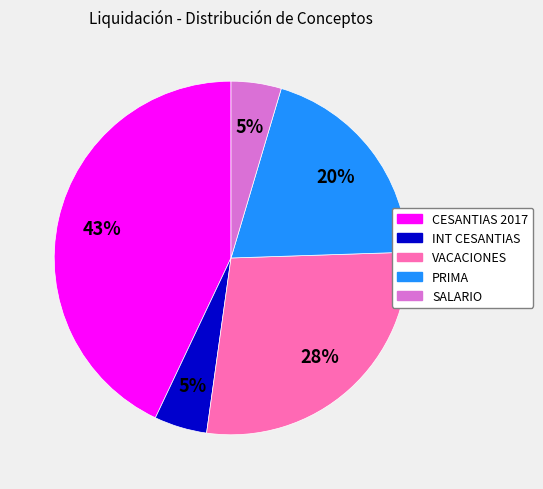

Which slice is the largest?

CESANTIAS 2017